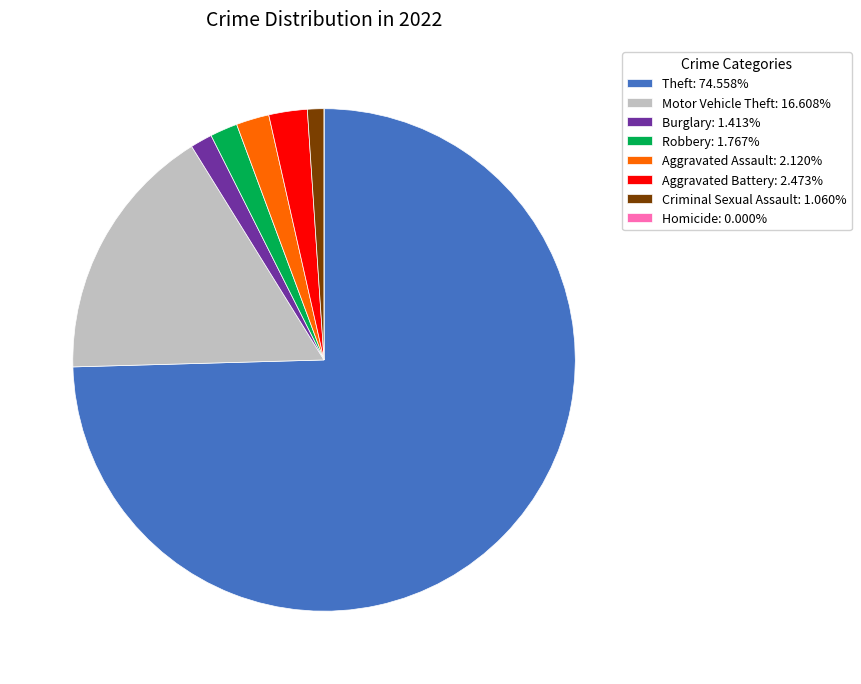

Is Motor Vehicle Theft: 16.608% the majority of the pie?

No